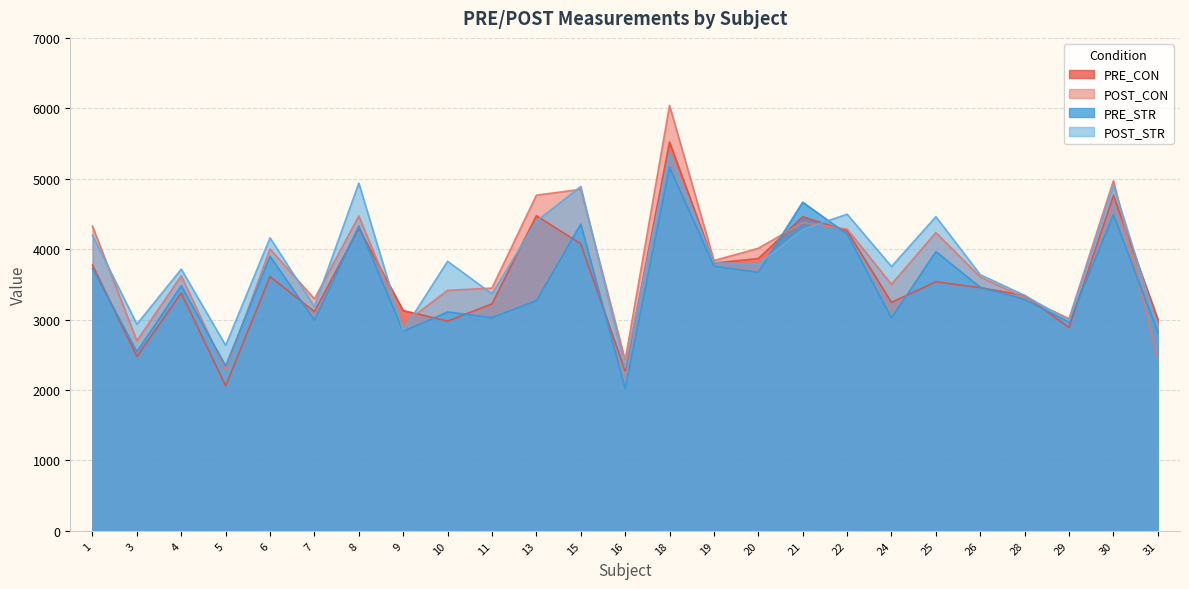

How many interior local valleys does the POST_STR series have?

9